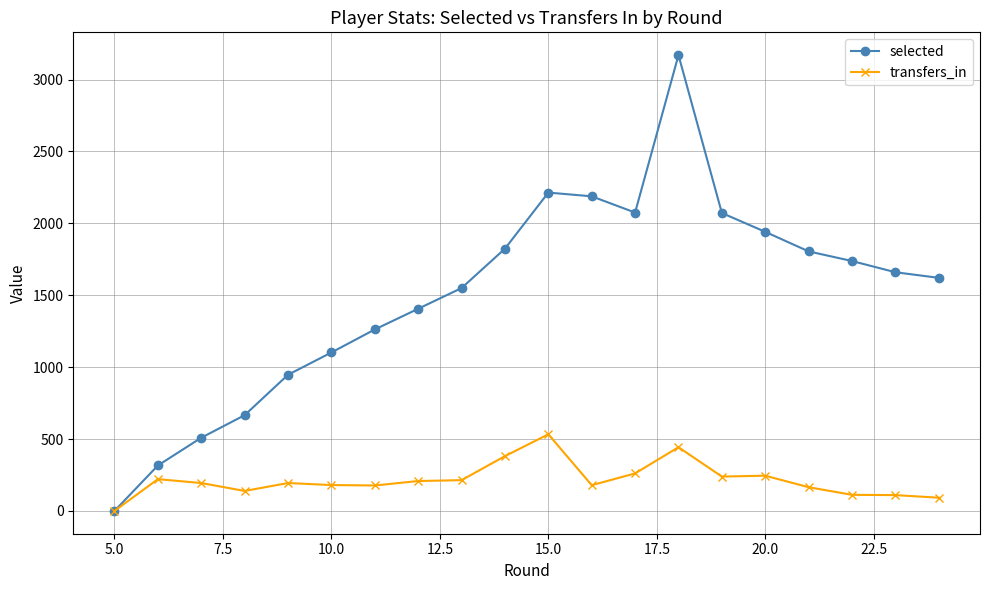

What is the greatest value displayed?

3170